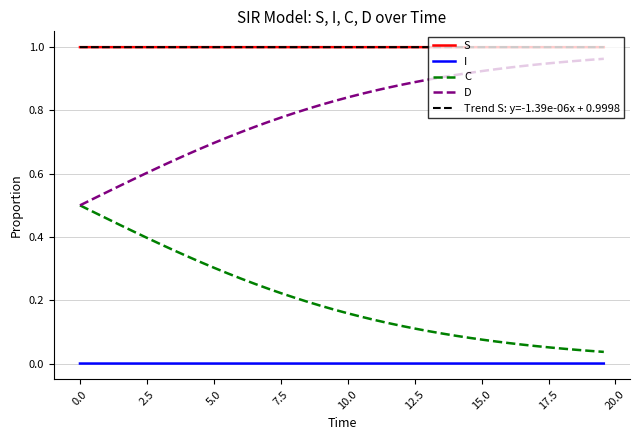

True or false: S and C intersect in this chart.

False